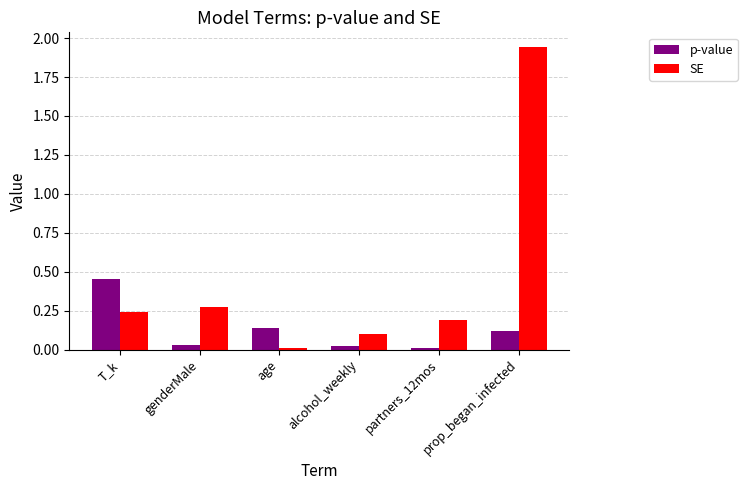

Are the bars grouped side by side (vs. stacked)?

Yes